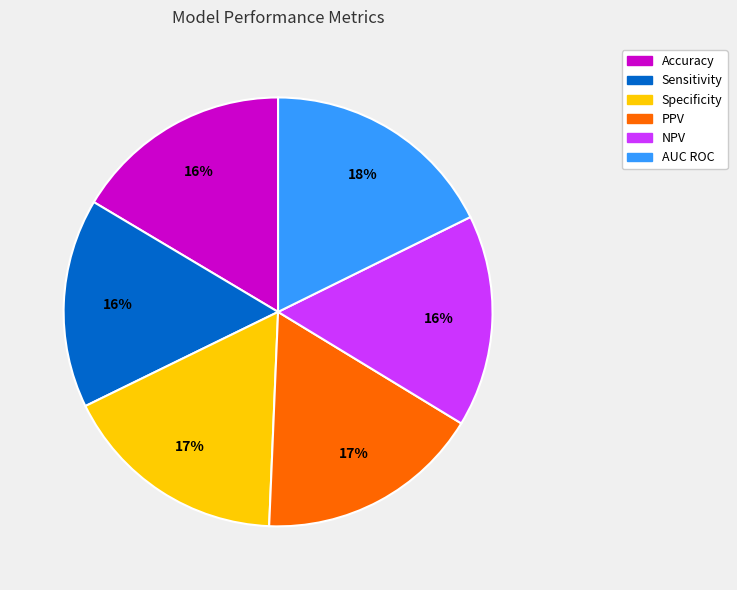

Combined, do NPV and AUC ROC account for over 50%?

No